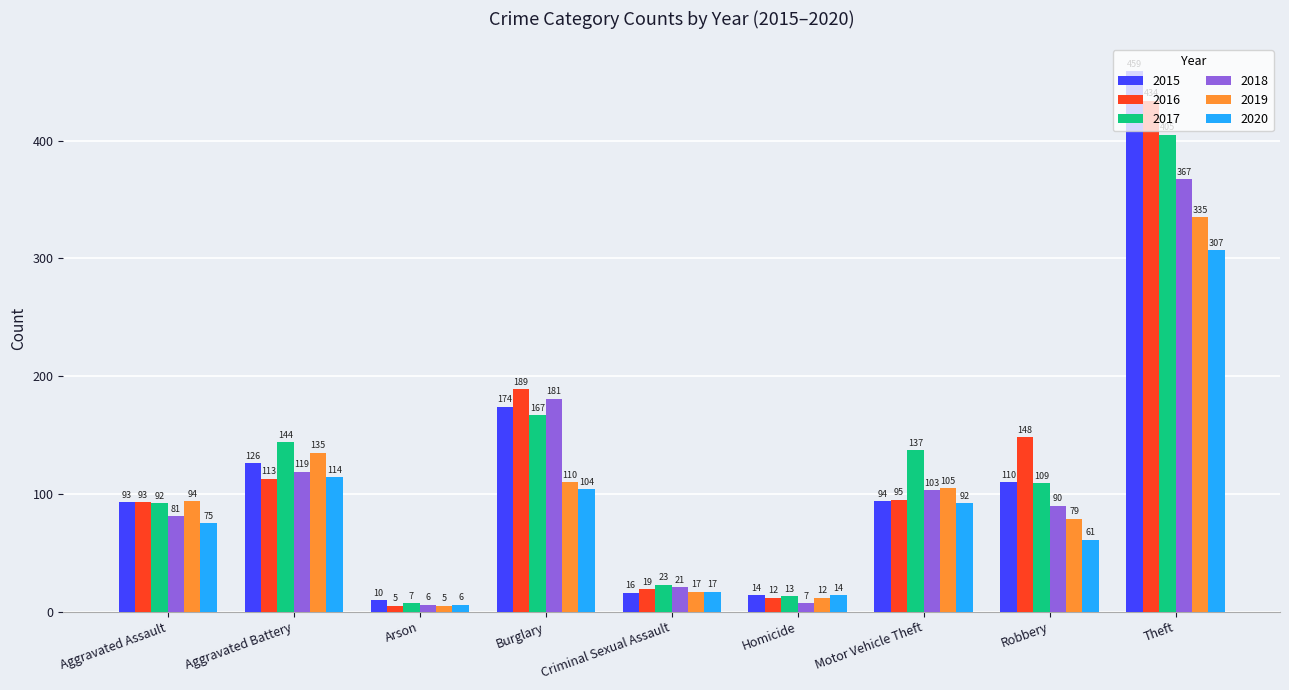

What is the value of the 2015 bar at the 3rd from the left?

10